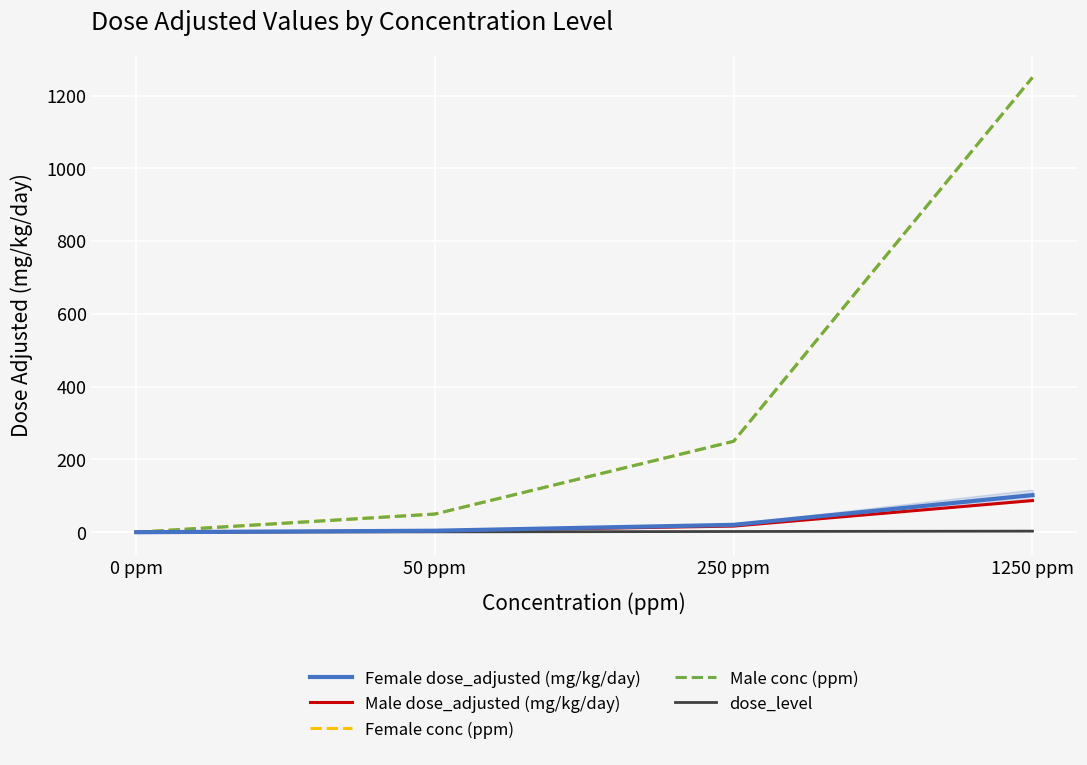

Does the chart display data point markers on the line(s)?

No